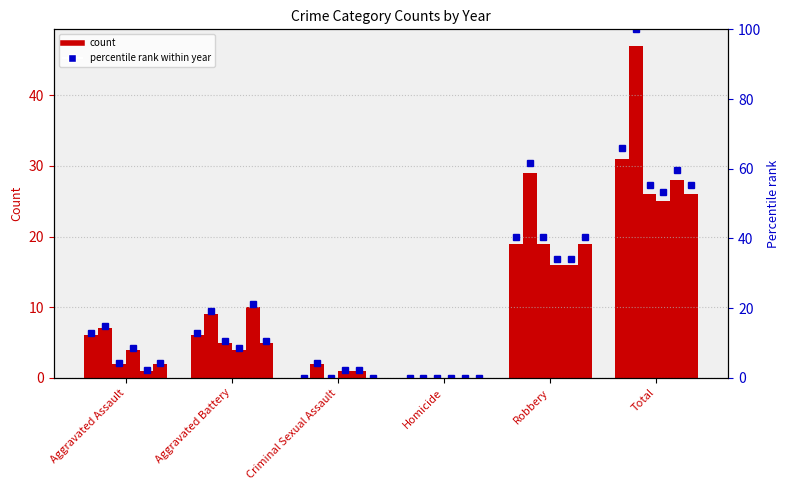

Approximately how many times larger is the value at Aggravated Assault compared to Robbery?

0.3